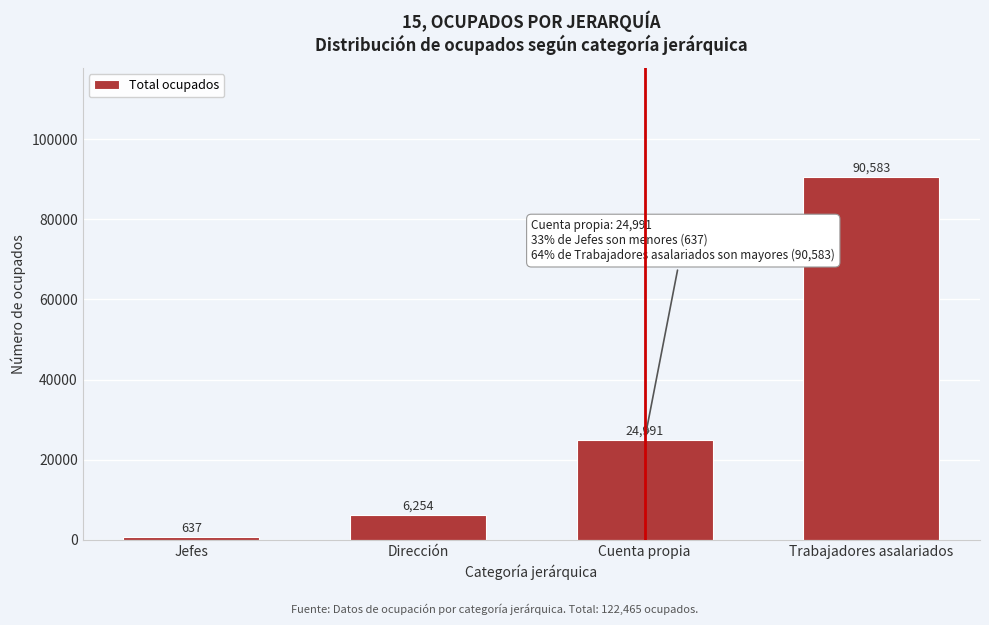

Reading right to left, transcribe all the data shown in this chart.

90583	24991	6254	637